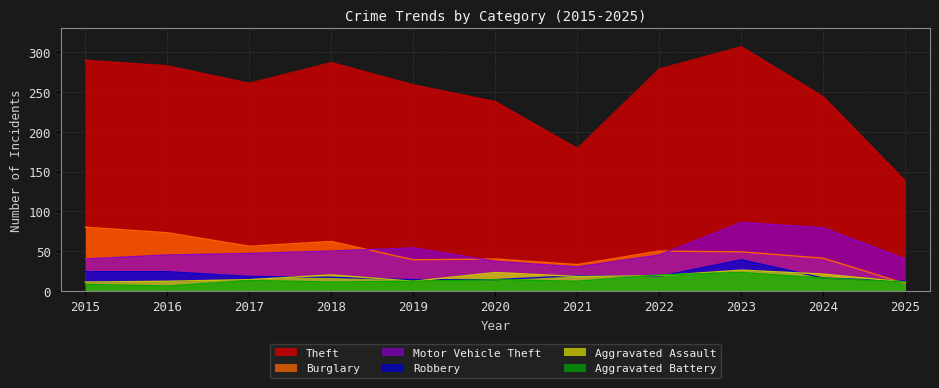

The value of Aggravated Battery at 2024 is 24. True or false?

False